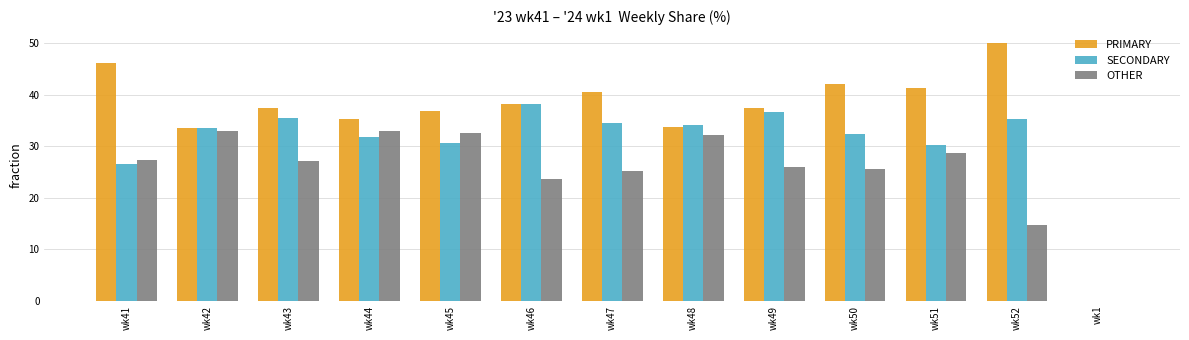

What are all the series names shown in the legend?

PRIMARY, SECONDARY, OTHER